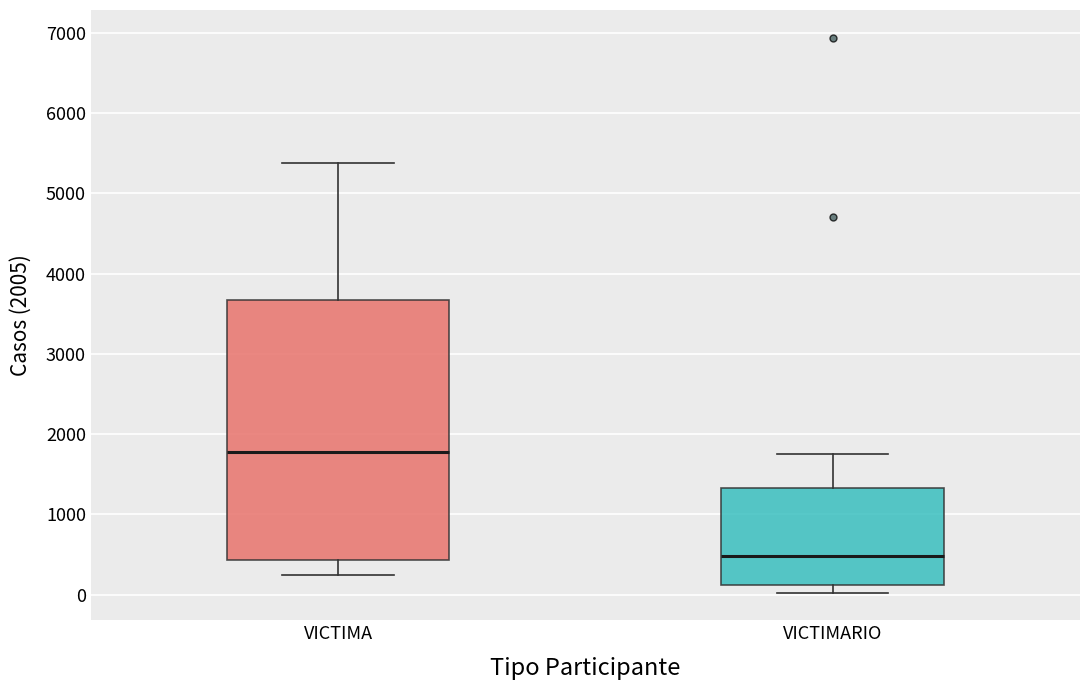

Which box is the tallest, from its lower edge to its upper edge?

VICTIMA